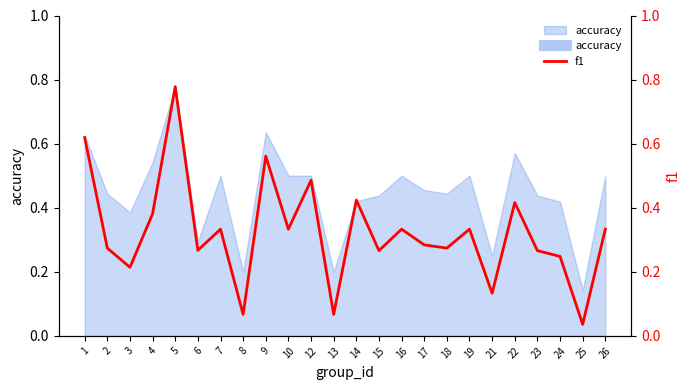

Where is the first local maximum?

5